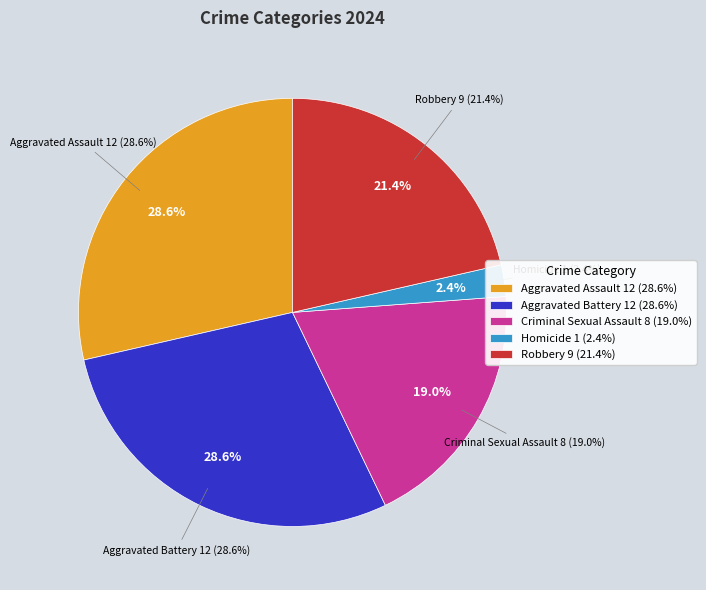

To the nearest percent, what portion does Robbery represent?

21%